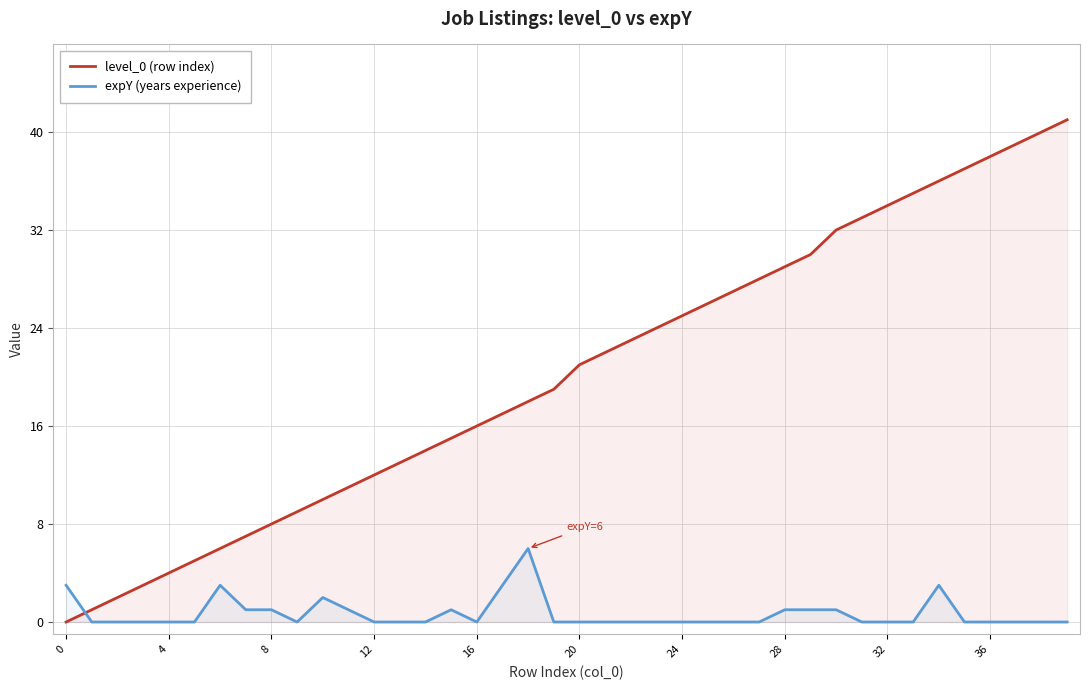

What is the value of the expY (years experience) point at the 8th from the left?

1